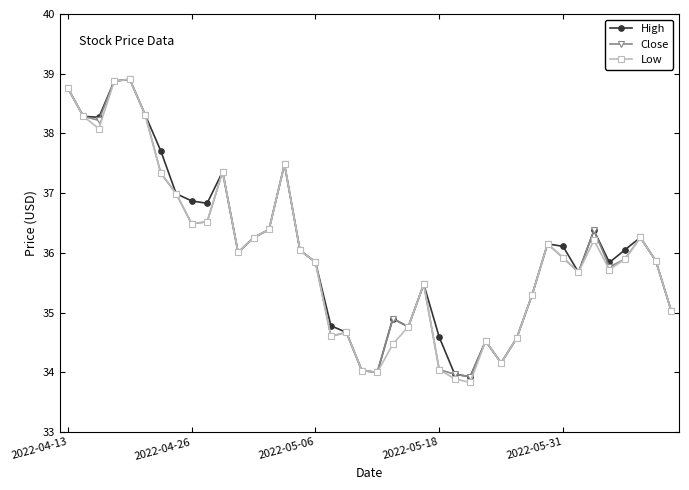

What is the smallest value displayed?

33.8